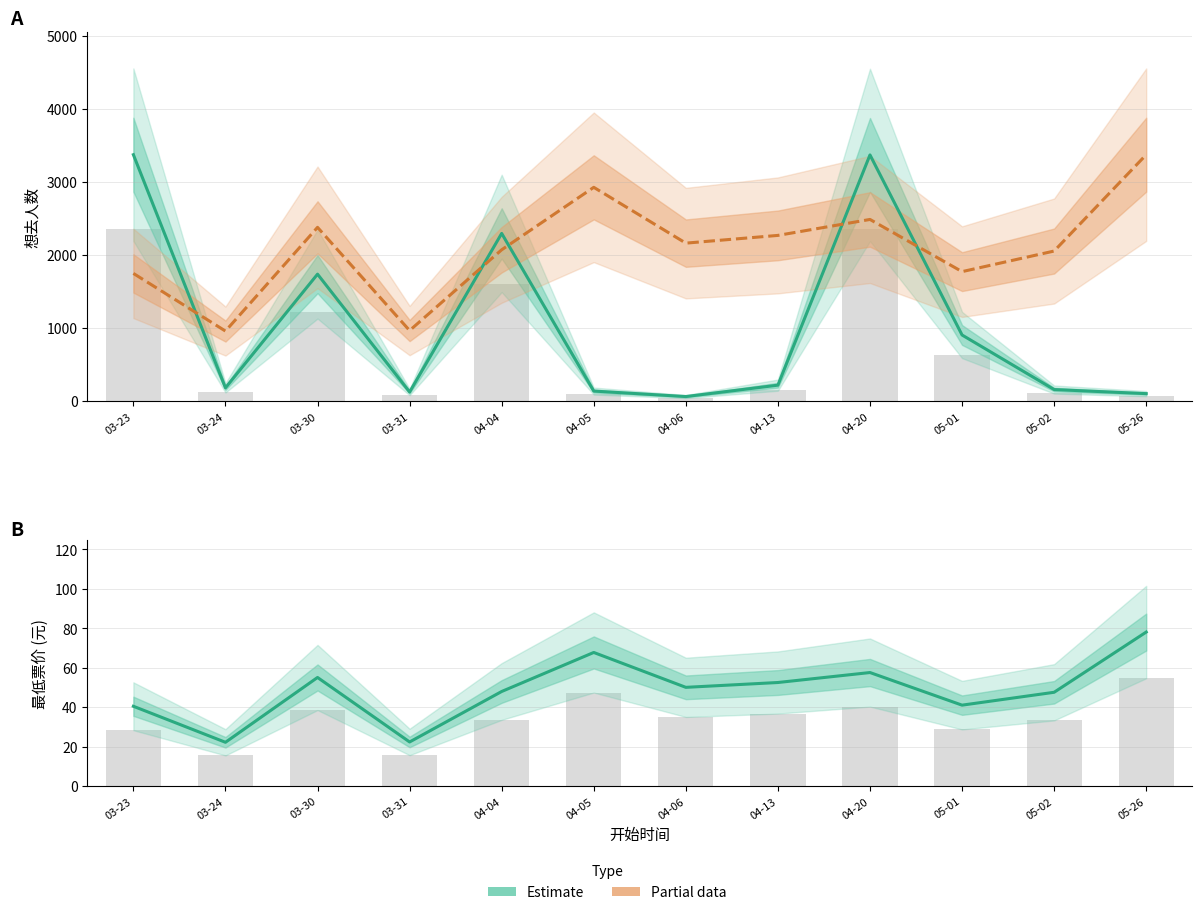

The value of 最低票价 scaled (Partial) at 03-24 is 1607.5. True or false?

False